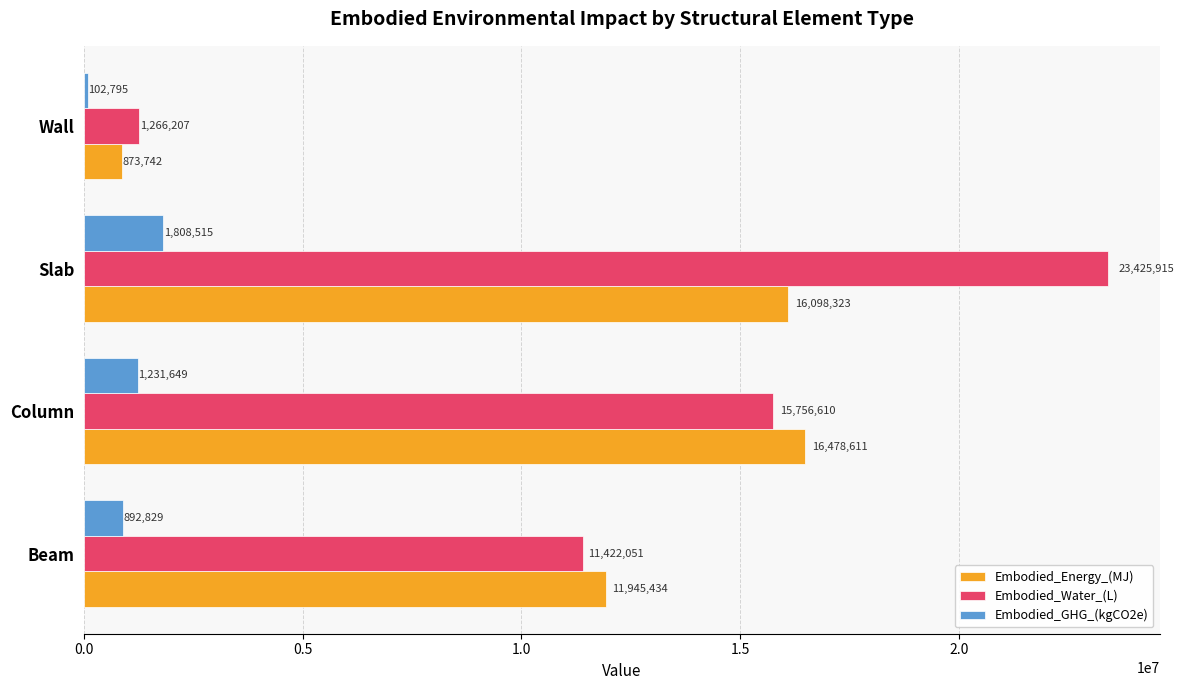

Read the Embodied_GHG_(kgCO2e) value at Wall.

102795.3